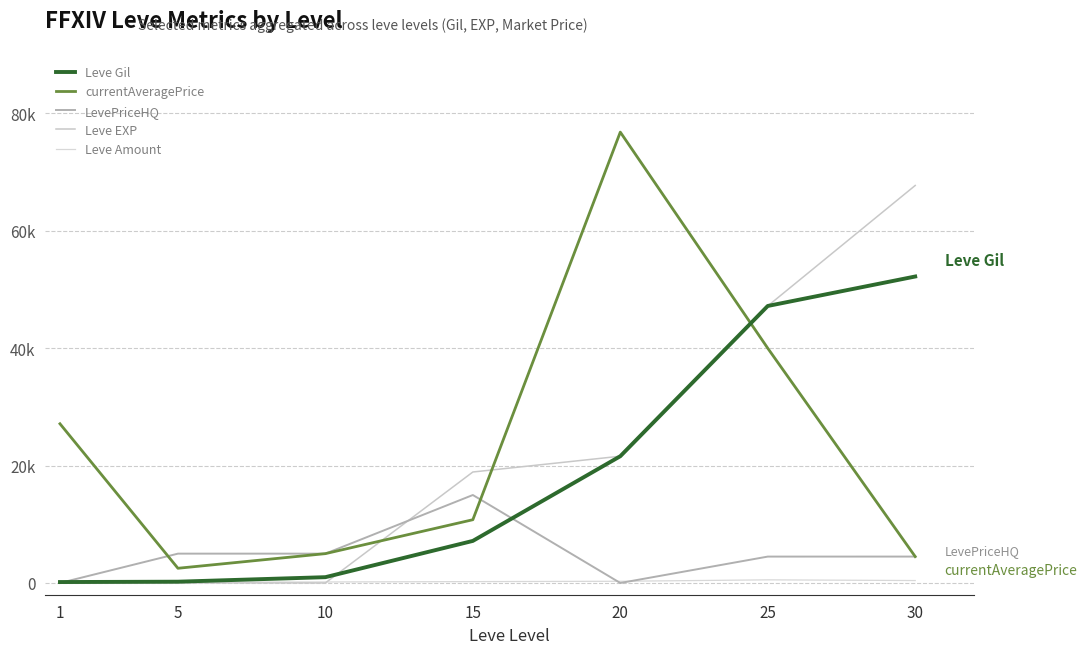

Does the chart have visible grid lines?

Yes